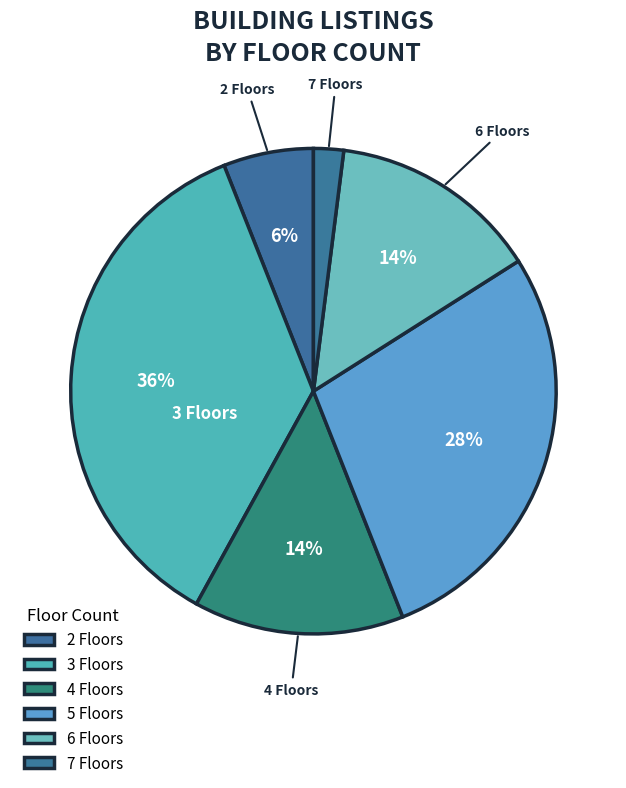

Count the number of slices in the pie.

6